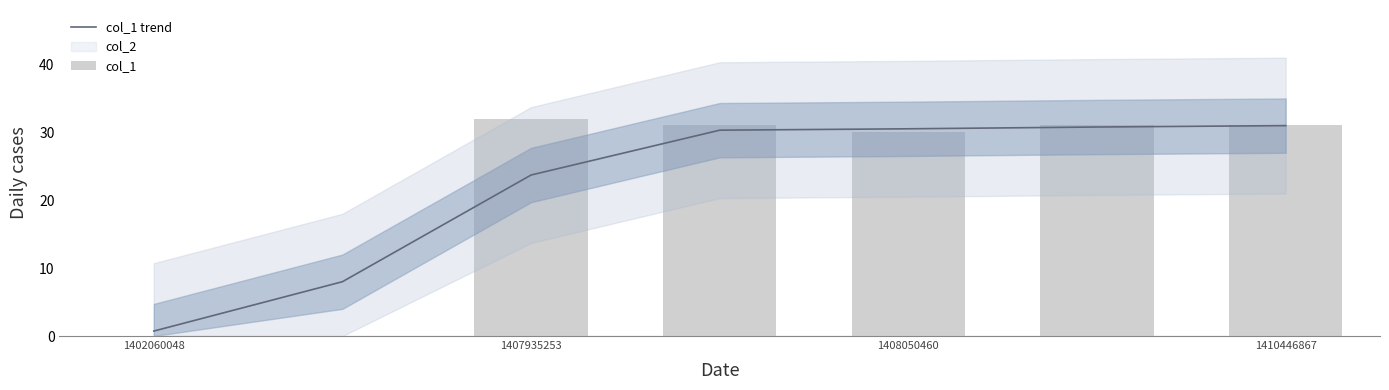

What is the difference between the maximum and minimum values in the col_1 series?

32.0